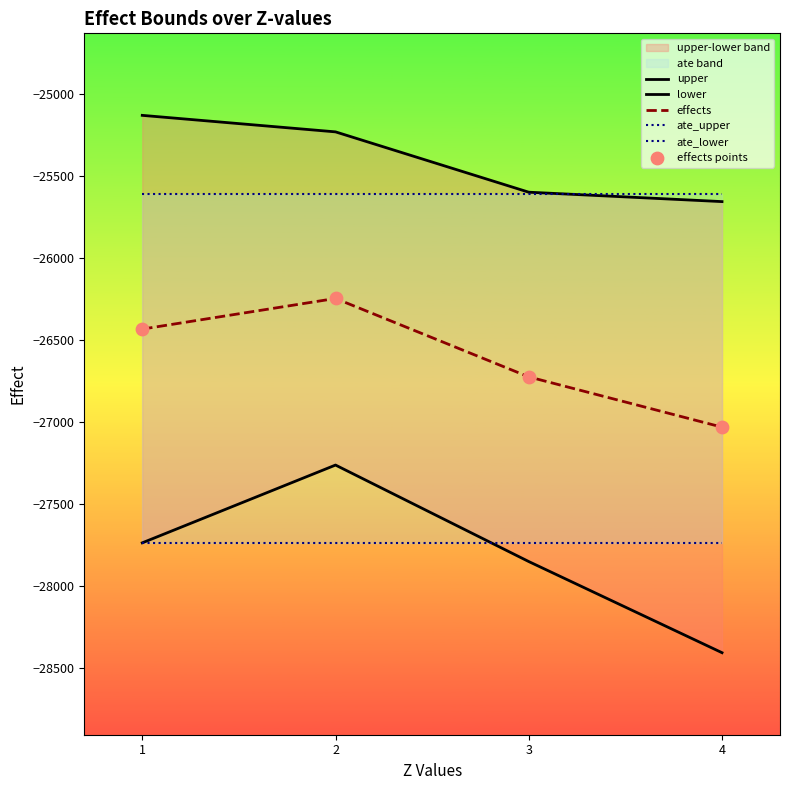

Which series has the largest total across all categories?

upper